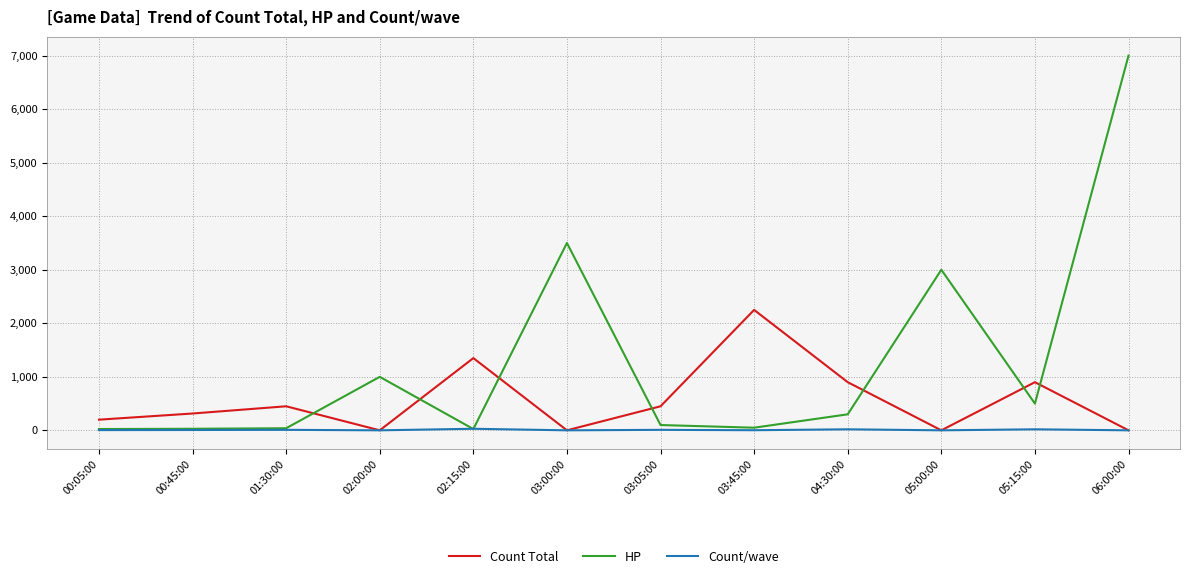

True or false: Count Total has a value of 212 at 03:05:00.

False